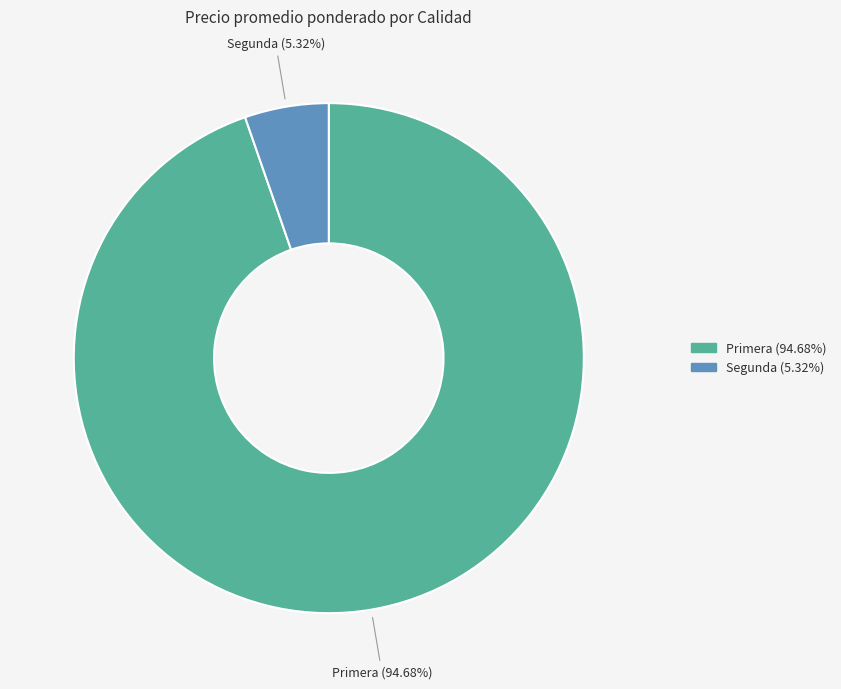

Rank the categories by value from lowest to highest.

Segunda, Primera